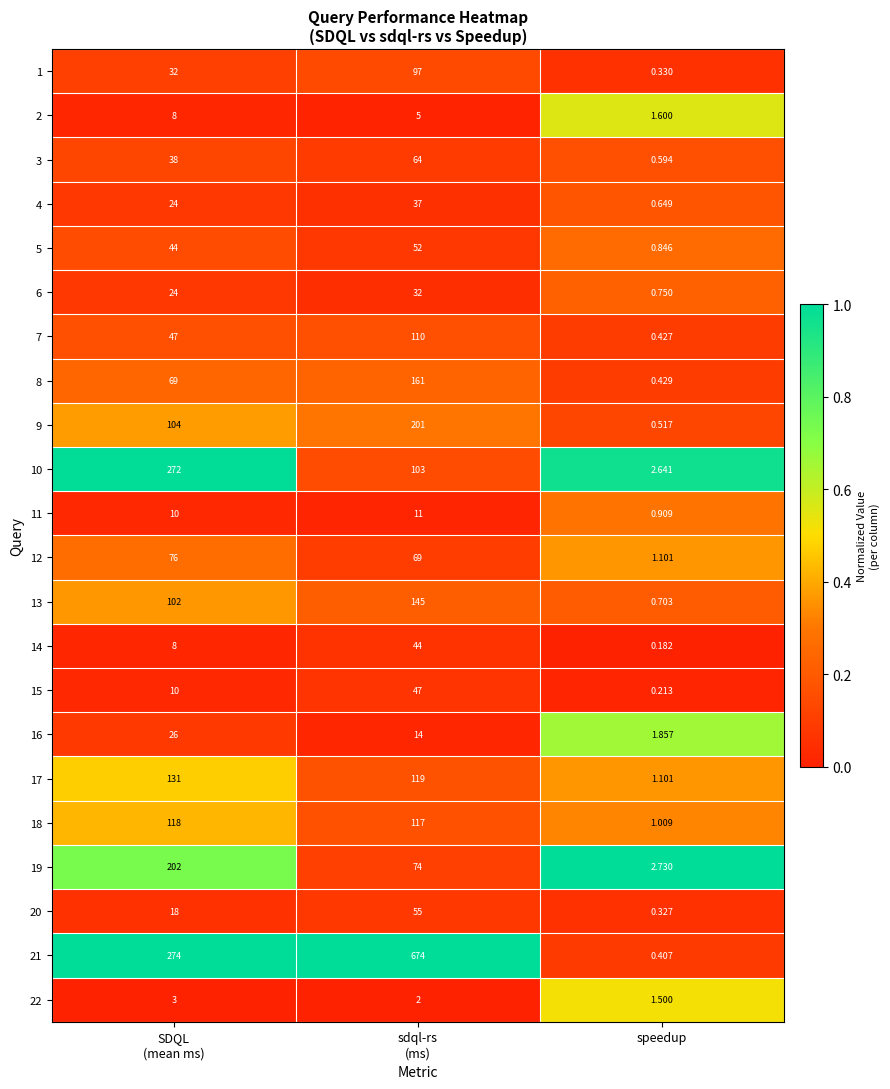

At which label does 3 reach its minimum?

speedup